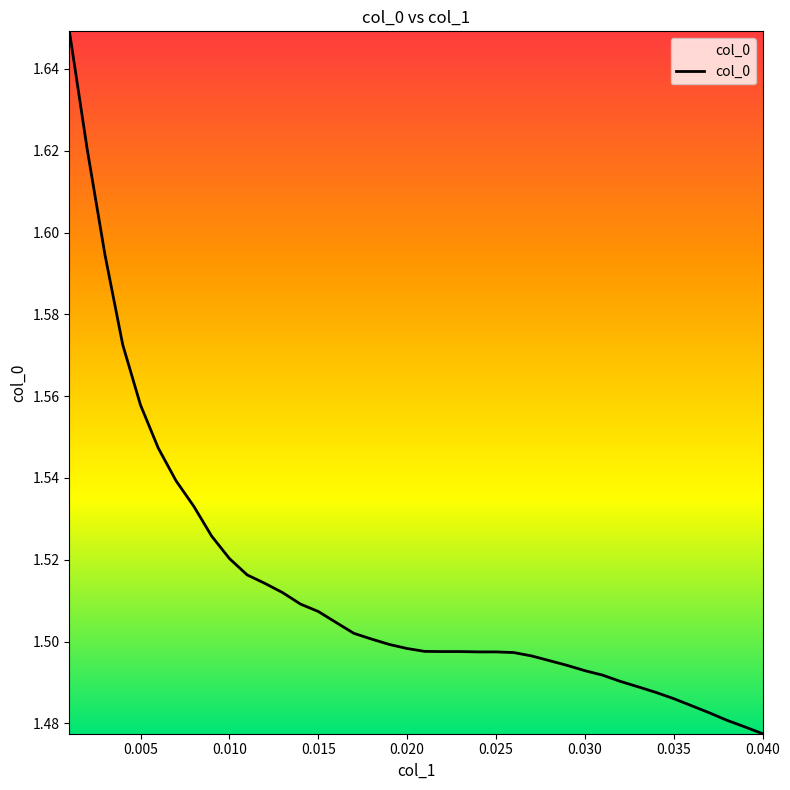

Count the values in the range 1 to 2.

40